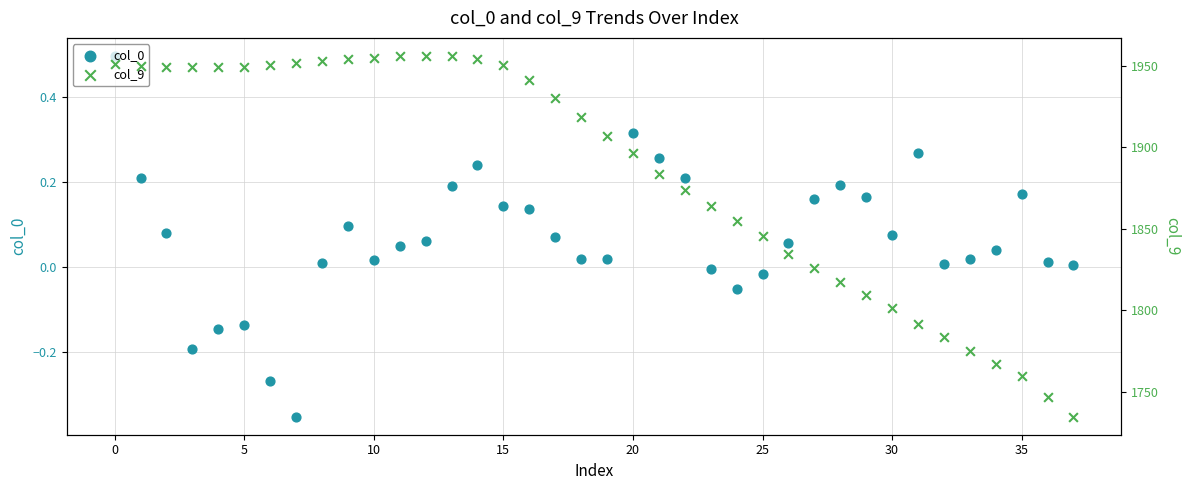

At how many categories does at least one series exceed 273?

38